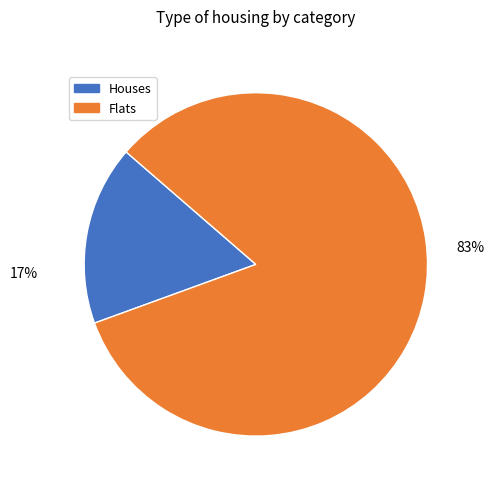

Is Flats the majority of the pie?

Yes